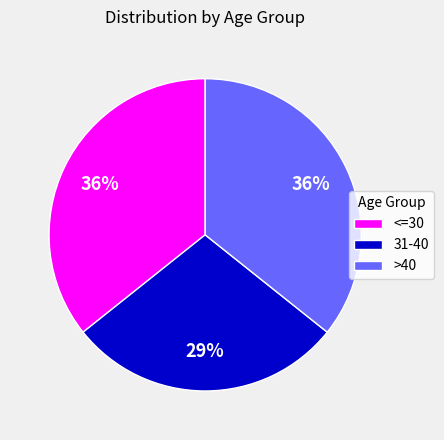

True or false: <=30 accounts for 27% of the total.

False